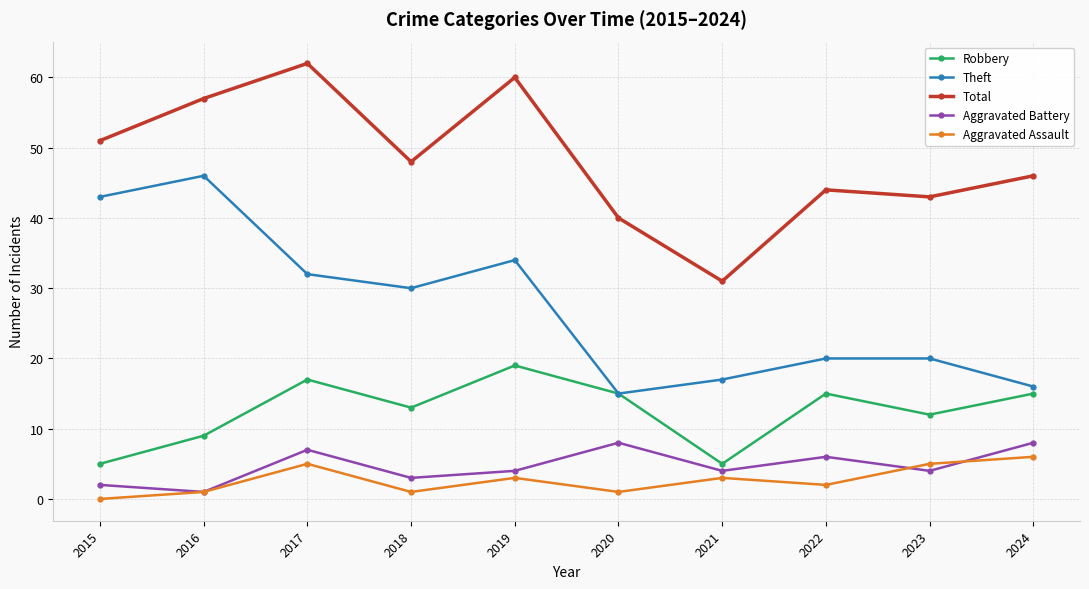

What is the value of the Total point at the 6th from the left?

40